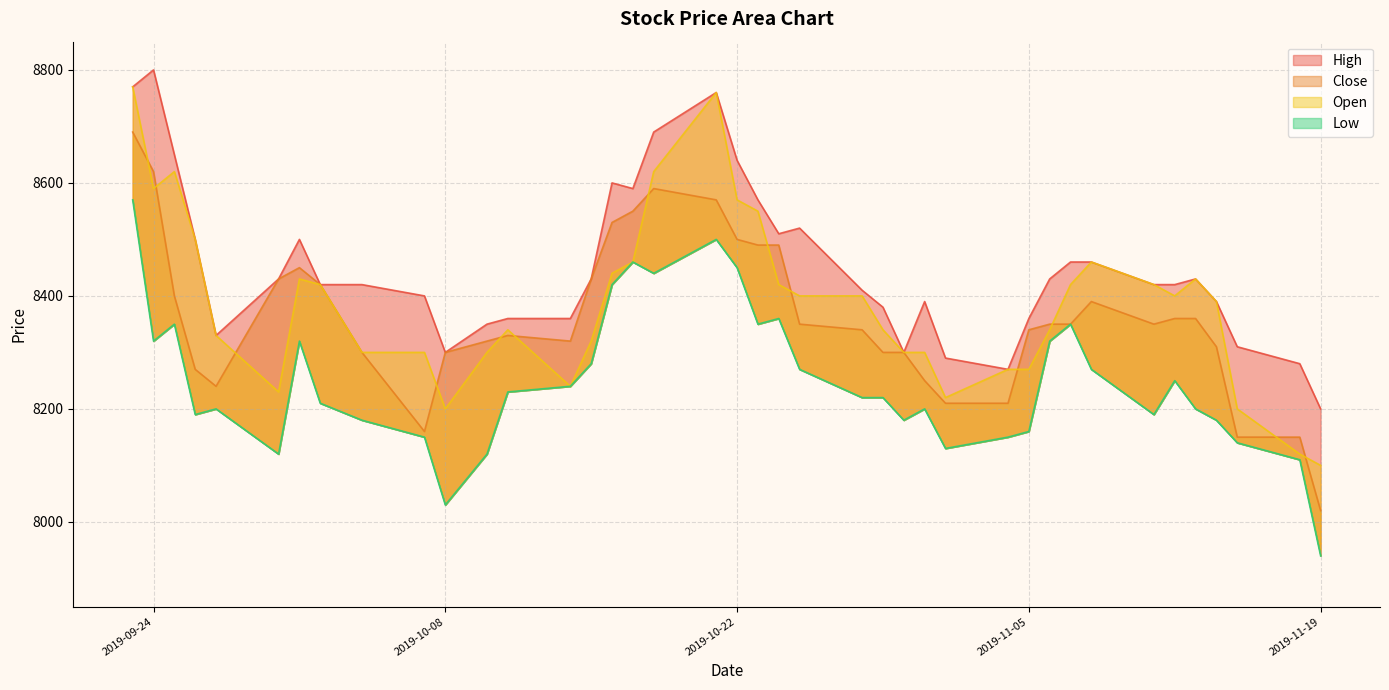

What is the difference between the Open values at 2019-11-19 and 2019-09-27?

230